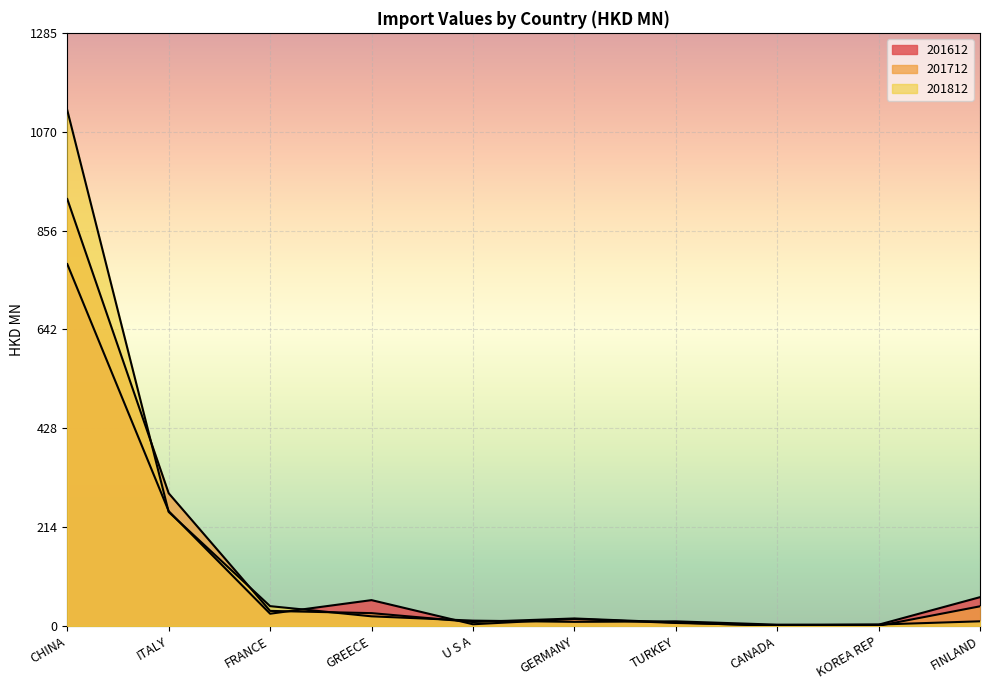

Rank the categories by 201612 value from lowest to highest.

CANADA, KOREA REP, U S A, TURKEY, GERMANY, FRANCE, GREECE, FINLAND, ITALY, CHINA